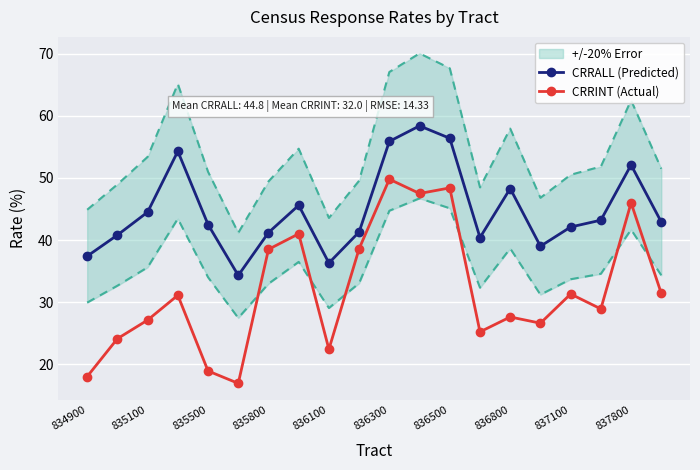

Is this an area chart (filled region under the line)?

No